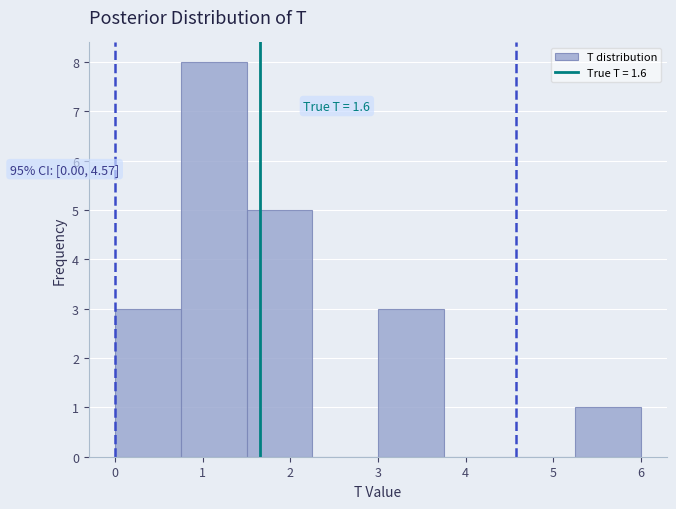

Which range on the x-axis has the tallest bar?

0.75 to 1.50